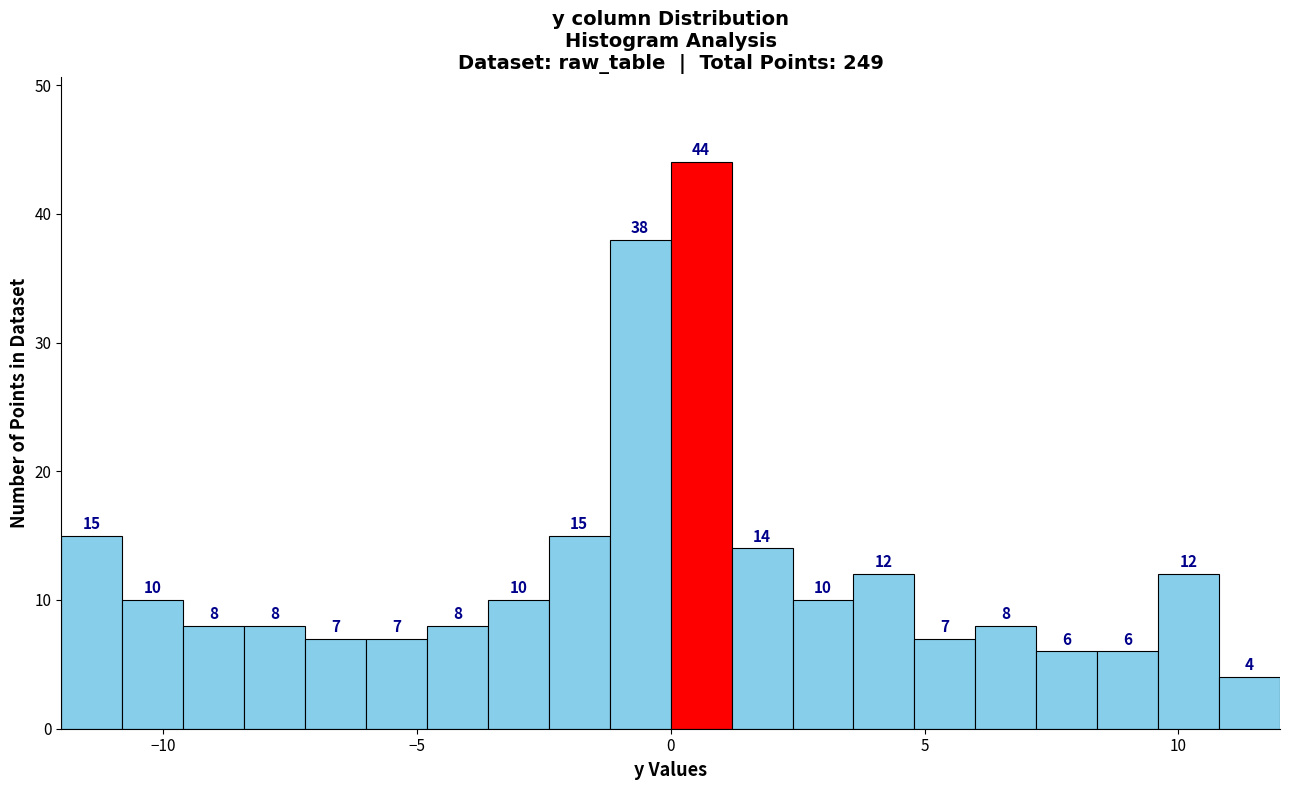

Read against the x-axis, roughly where is the centre of the tallest bar?

0.5